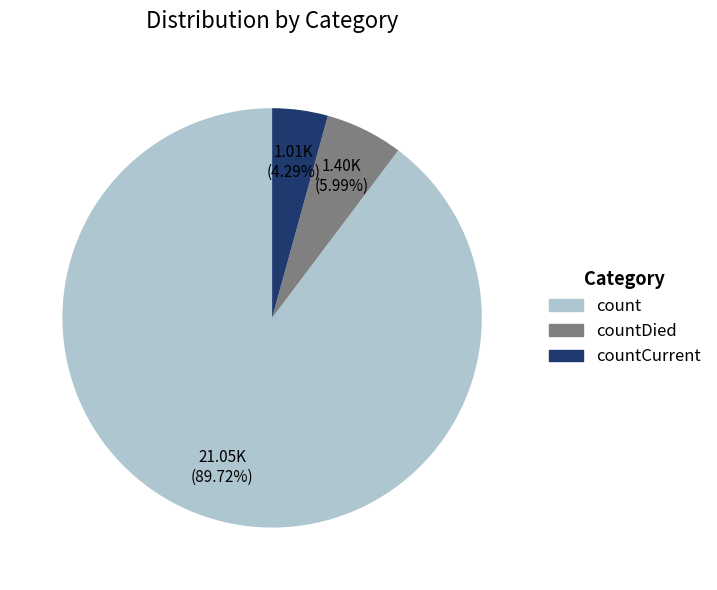

How many segments does this pie chart have?

3